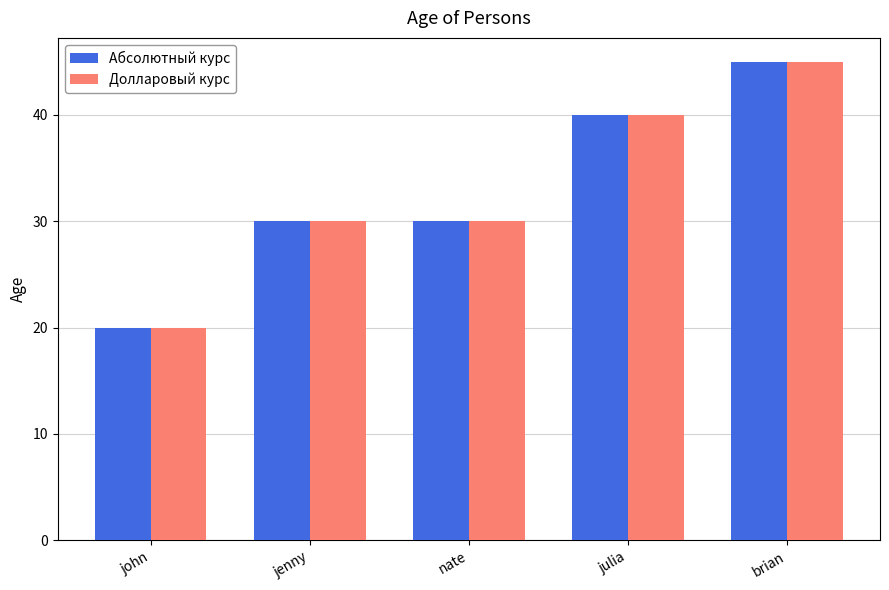

How many bars are there in total?

10